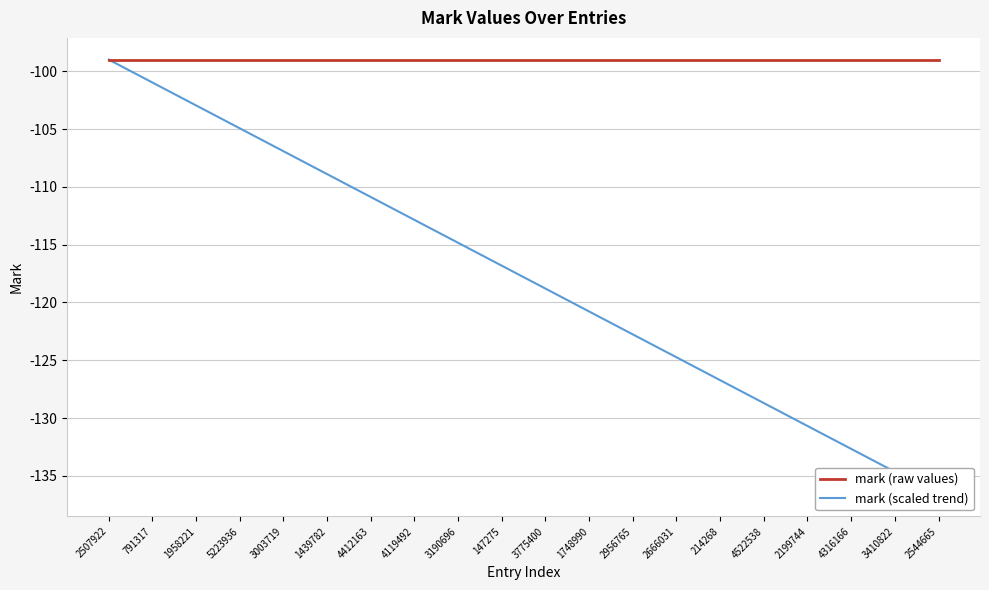

Between 2956765 and 1748990, which is larger?

2956765